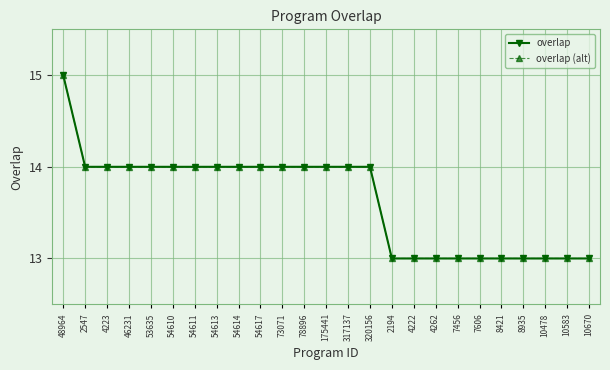

True or false: overlap (alt) and overlap cross at least once.

False